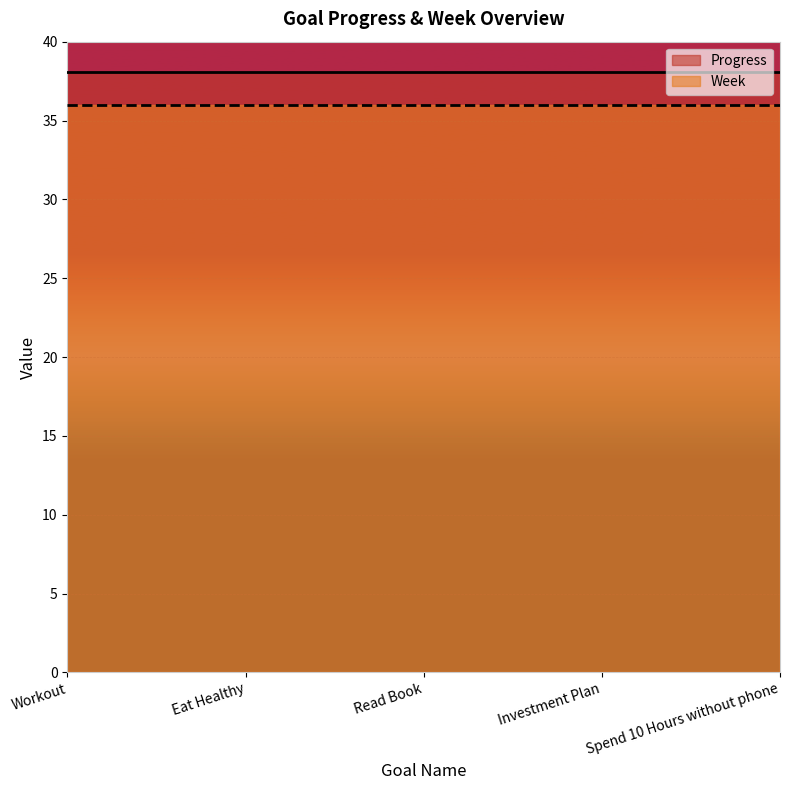

What are all the series names shown in the legend?

Progress, Week